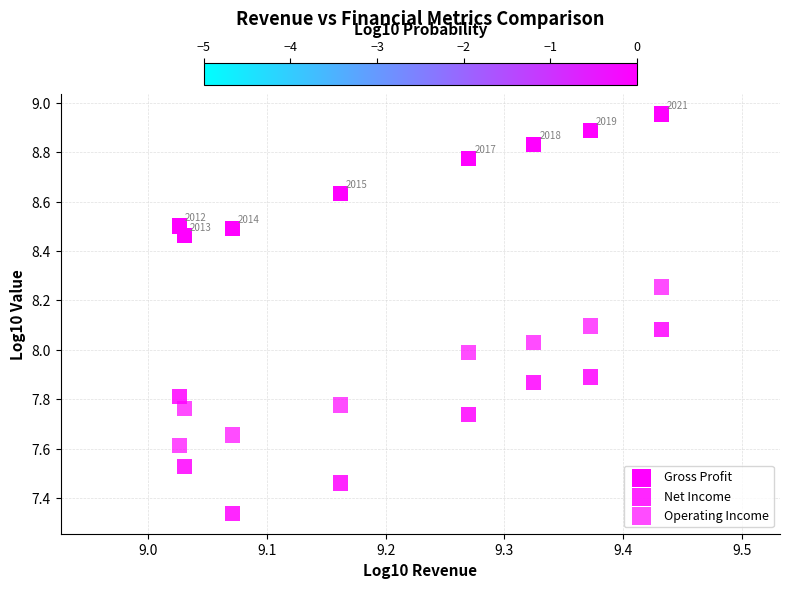

How many data points are displayed?

24